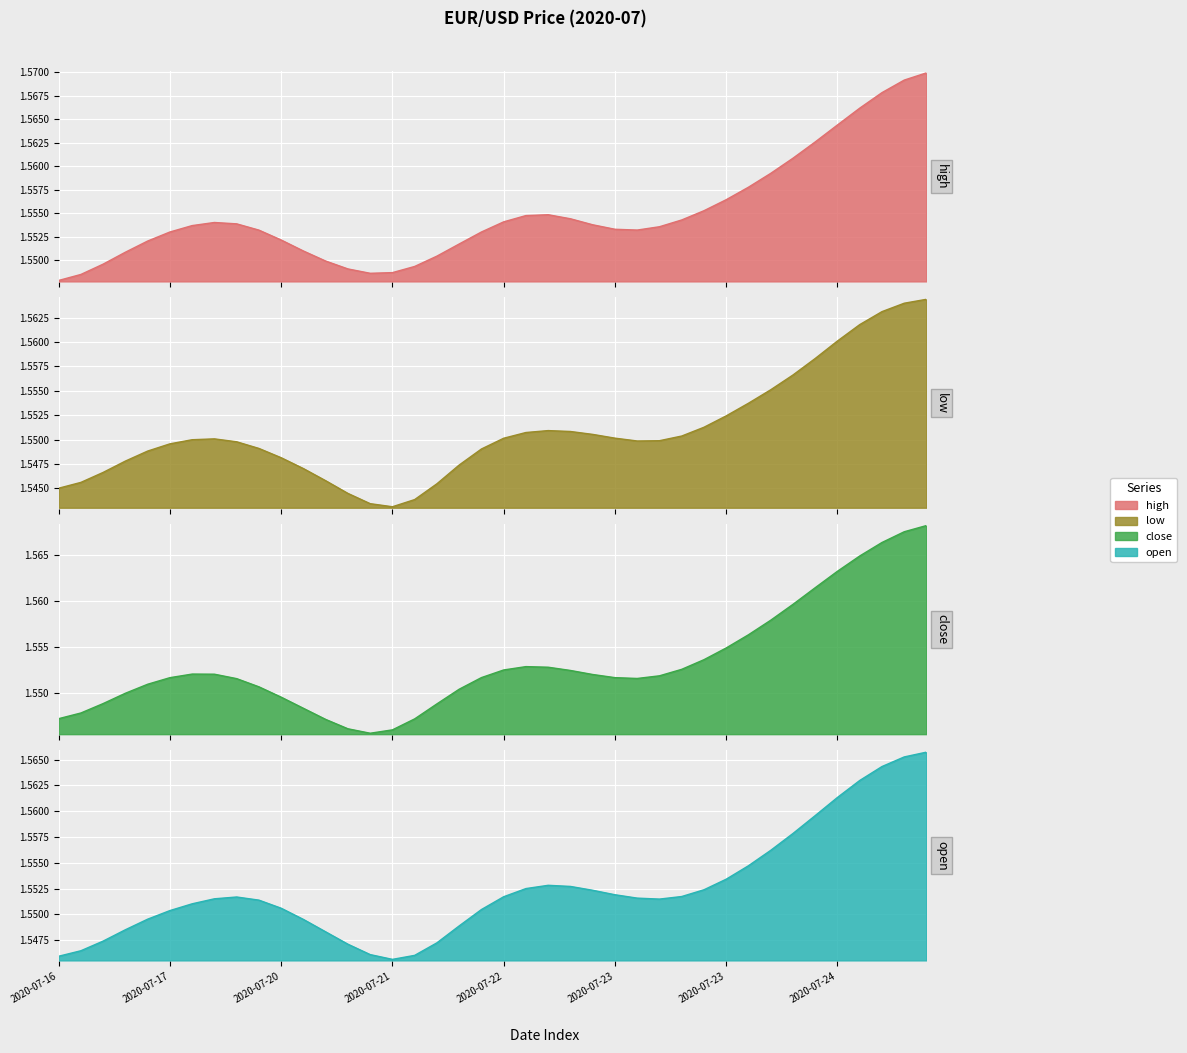

What is the lowest value of the low series?

1.5